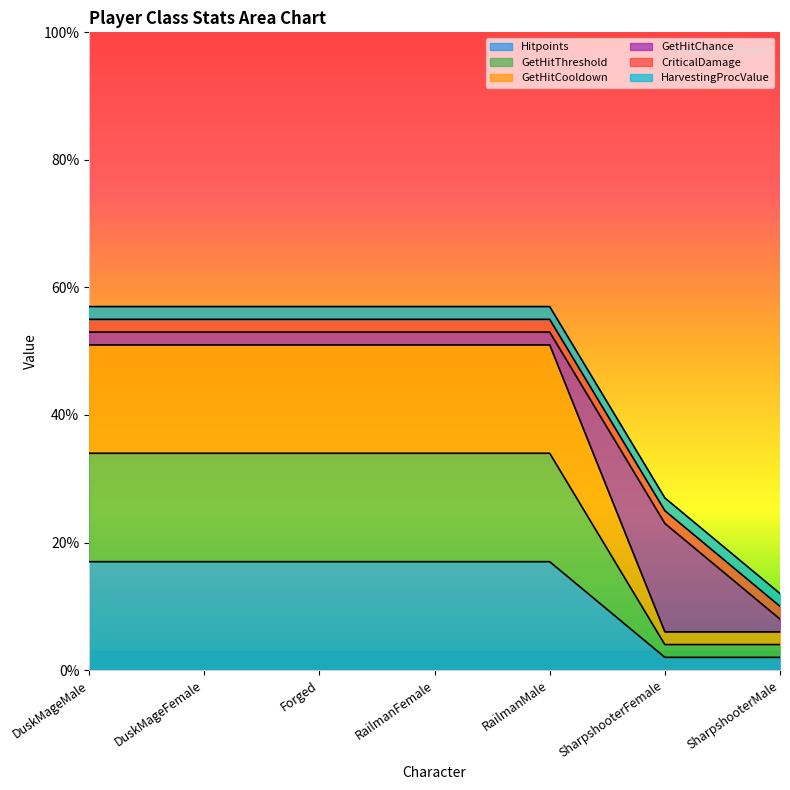

At how many categories does at least one series exceed 0?

7